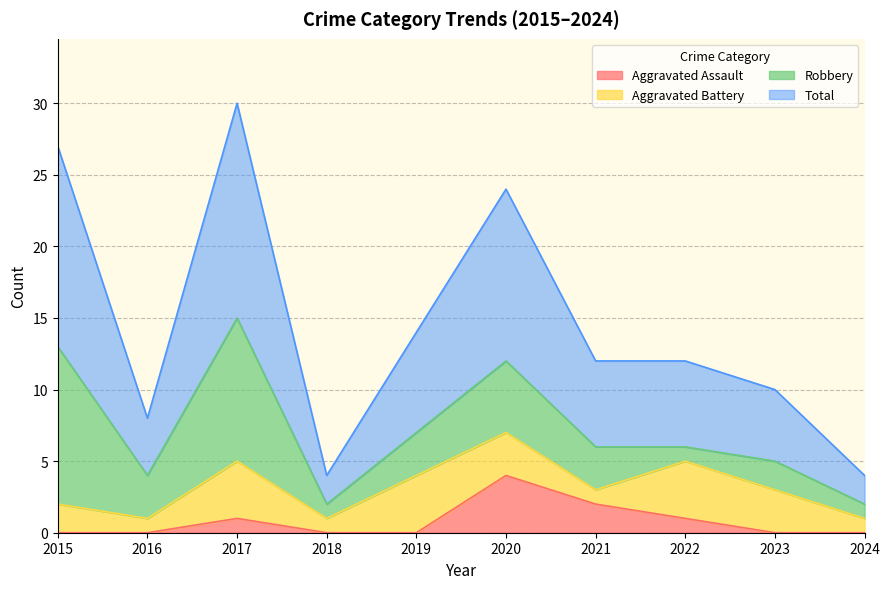

What are all the series names shown in the legend?

Aggravated Assault, Aggravated Battery, Robbery, Total